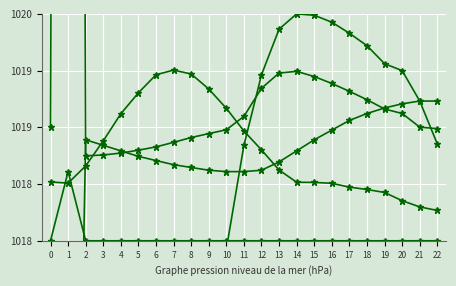

How many lines are shown in the chart?

5